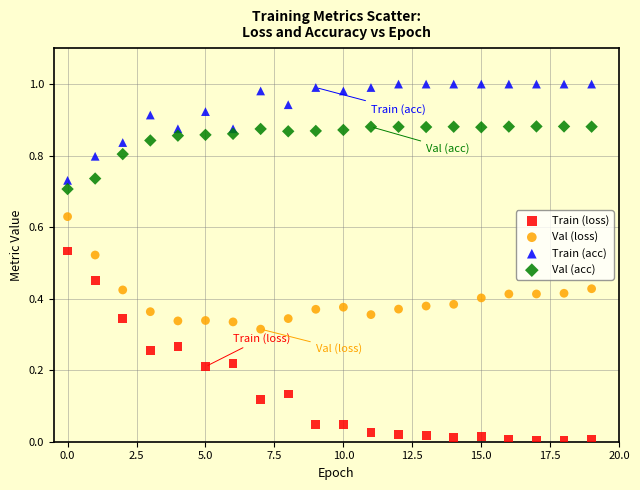

Which series reaches the minimum Y coordinate?

Train (loss)